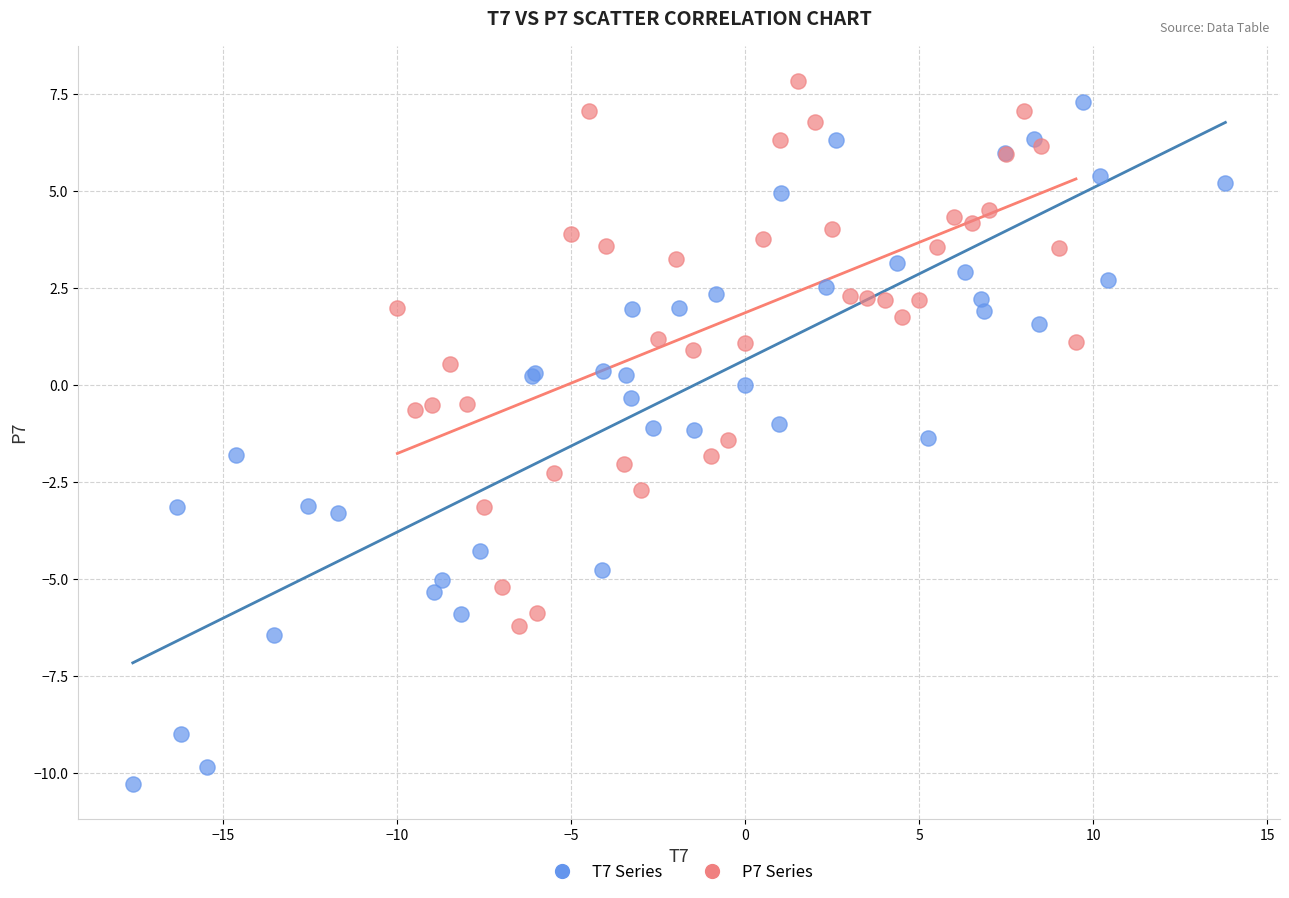

What are all the series names shown in the legend?

T7 Series, P7 Series